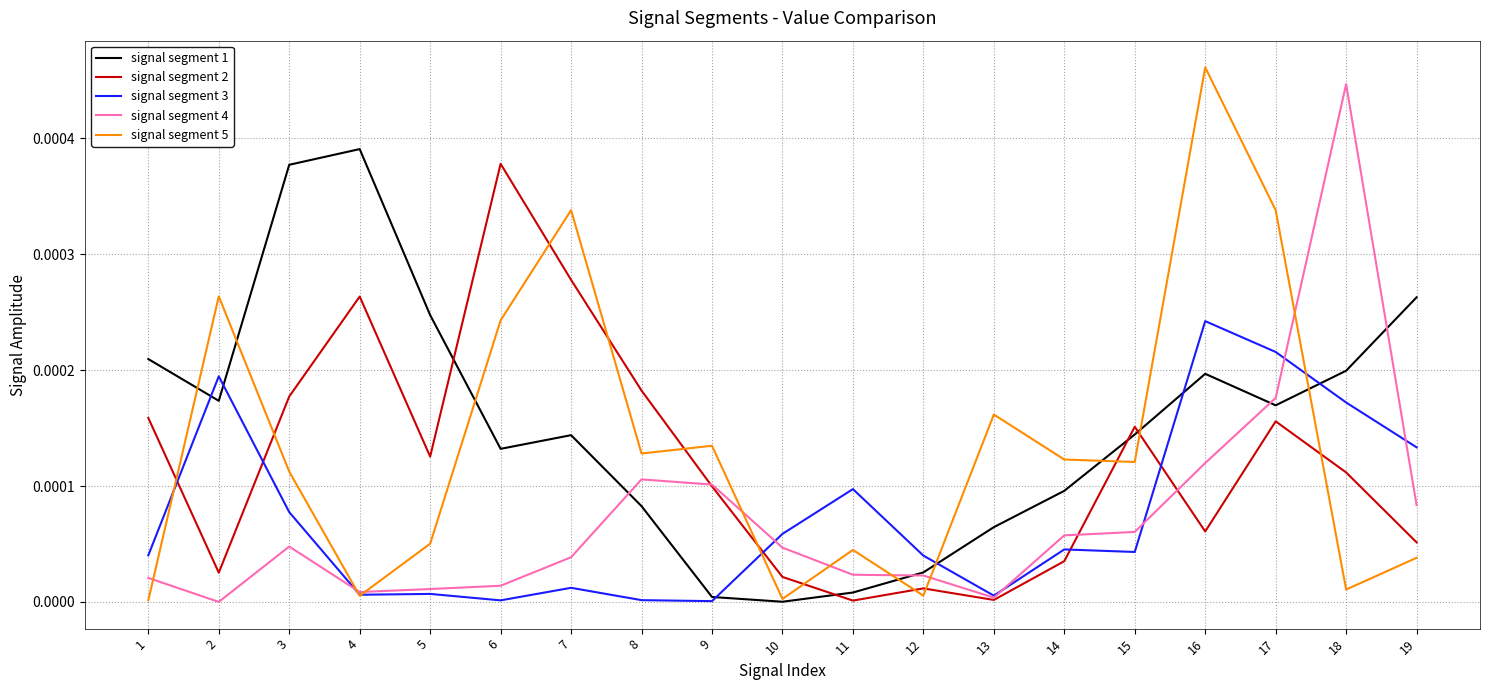

Which category has the lowest value in the signal segment 1 series?

10